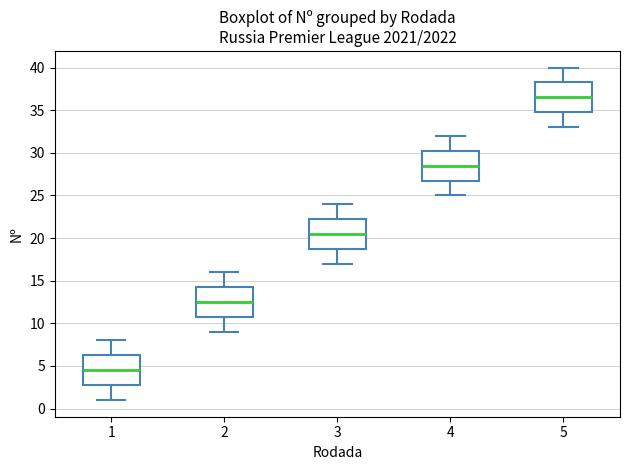

Reading left to right, read every box against the y-axis: the position of its median line, the range the box covers, and the ends of its whiskers. The values are not printed on the chart, so give them approximately, as read against the axis.

1: median 4.5, box 3.0 to 6.5, whiskers 1.0 to 8.0
2: median 12.5, box 11.0 to 14.5, whiskers 9.0 to 16.0
3: median 20.5, box 19.0 to 22.5, whiskers 17.0 to 24.0
4: median 28.5, box 27.0 to 30.5, whiskers 25.0 to 32.0
5: median 36.5, box 35.0 to 38.5, whiskers 33.0 to 40.0